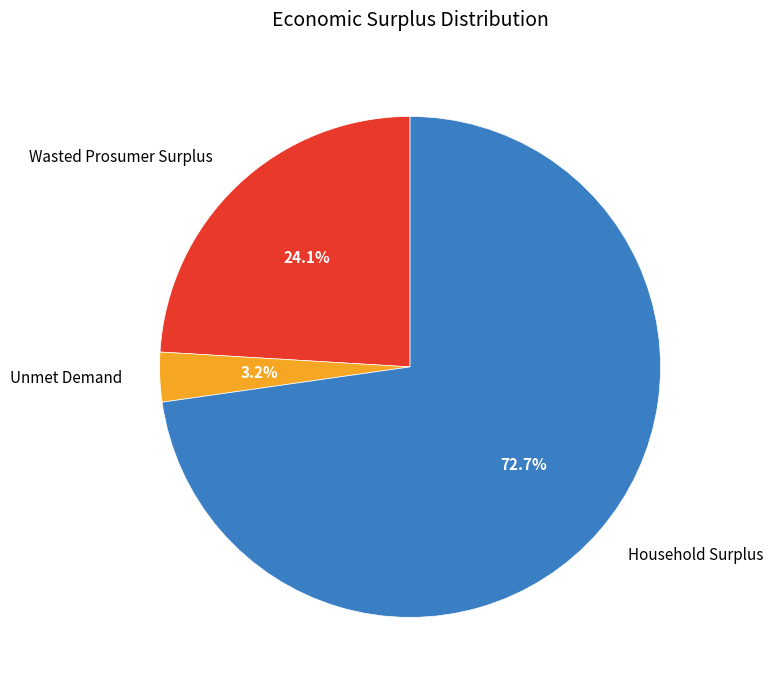

Does any single category account for the majority?

Yes